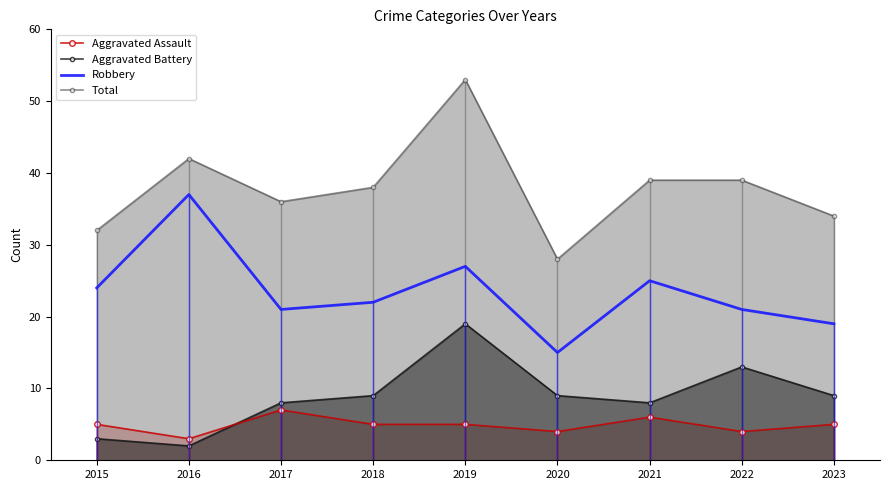

What is the total value across all series at 2016?

84